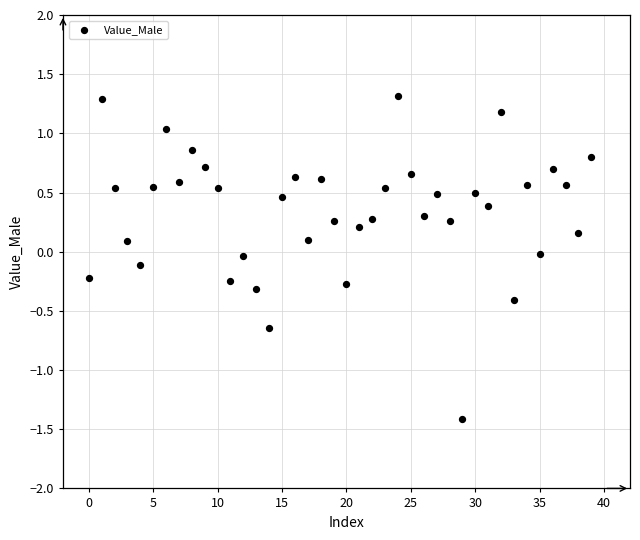

What is the range of Y values (max minus min)?

2.7